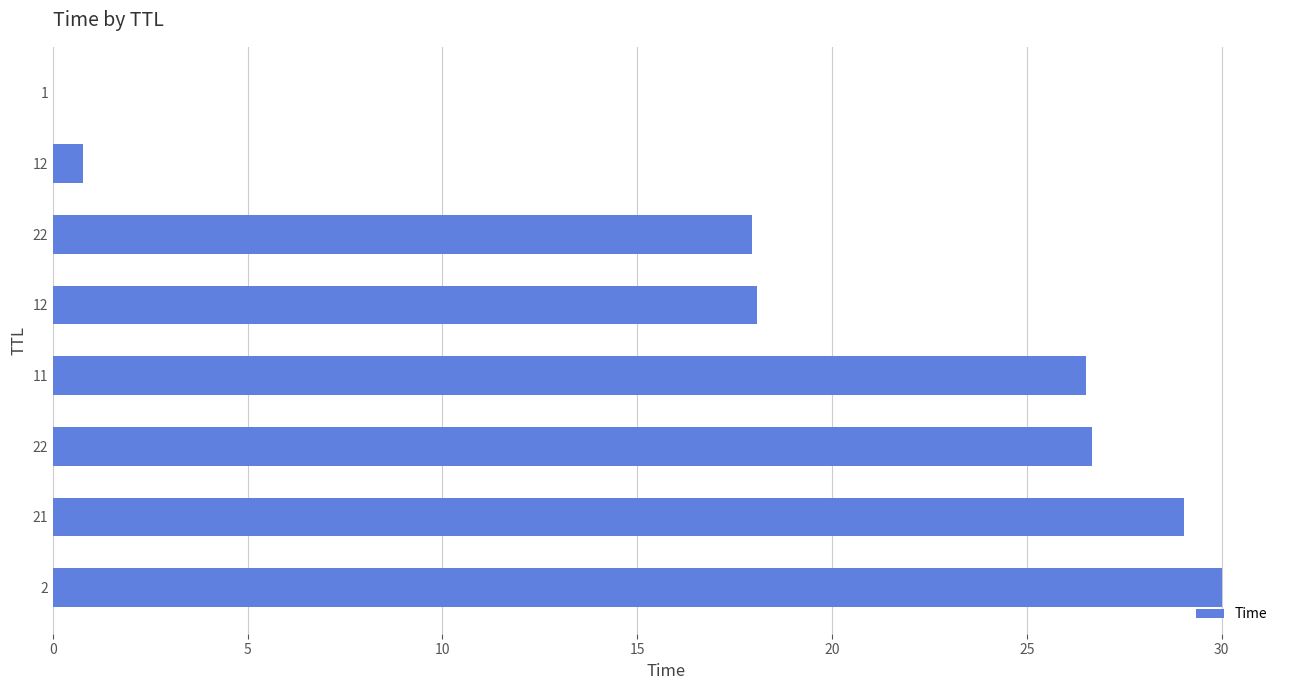

What is the maximum value shown in the chart?

30.0